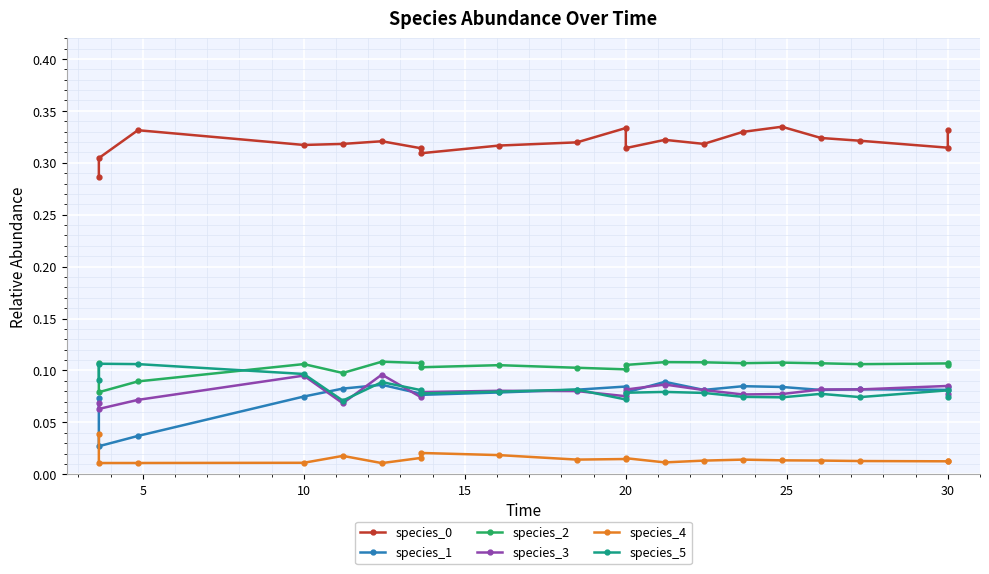

At how many categories does at least one series exceed 0?

20